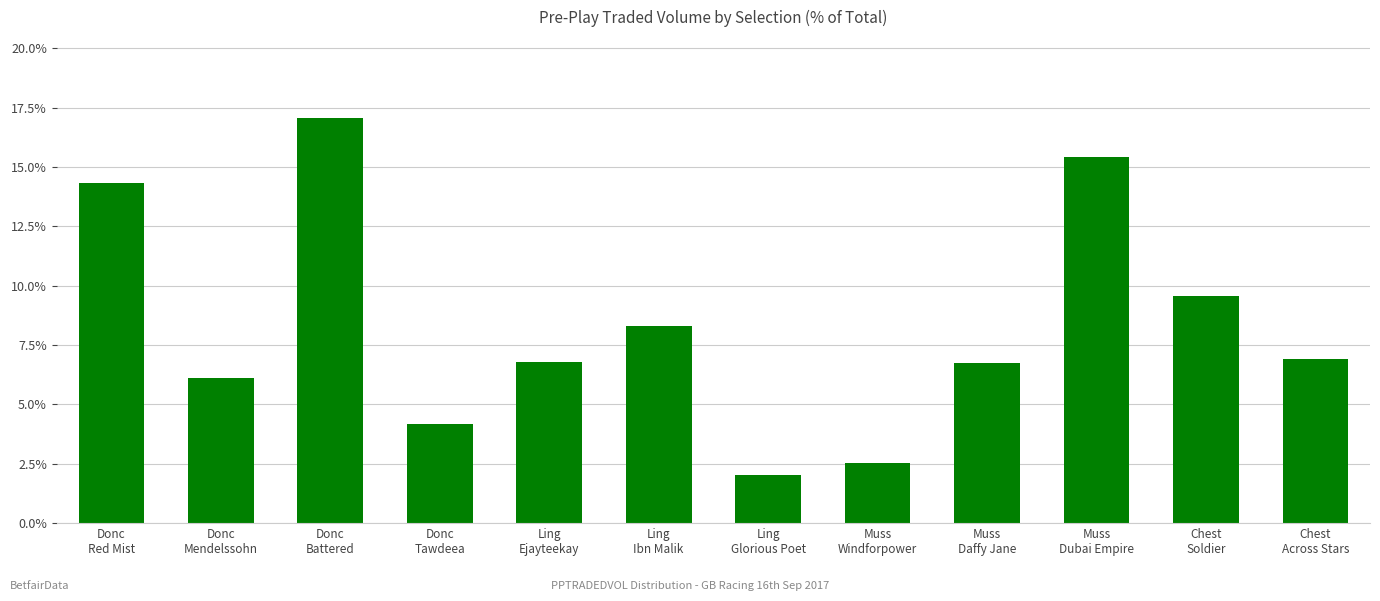

What is the value of the 8th bar from the left?

2.5